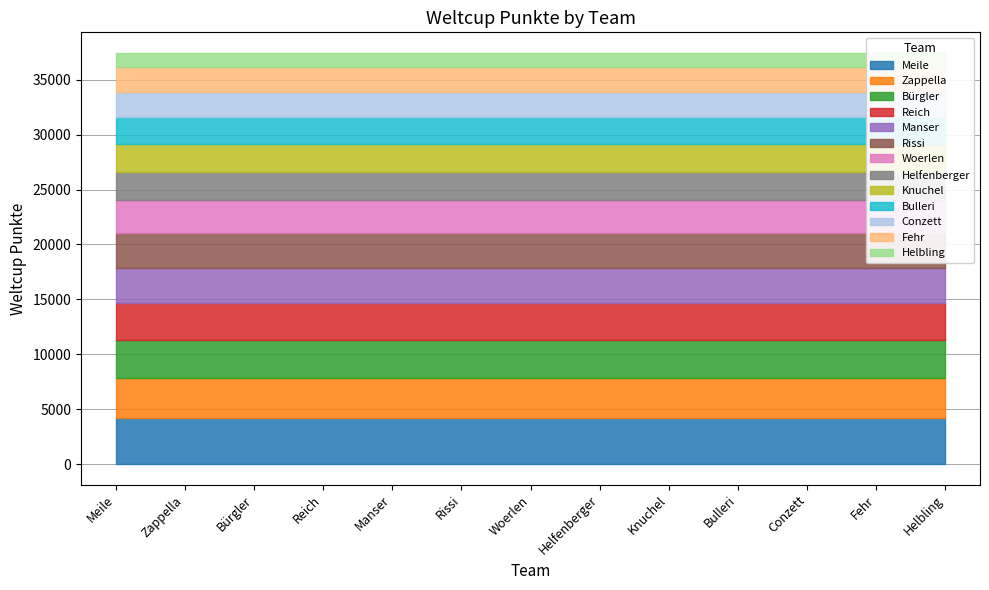

How many data points are above 2968?

6